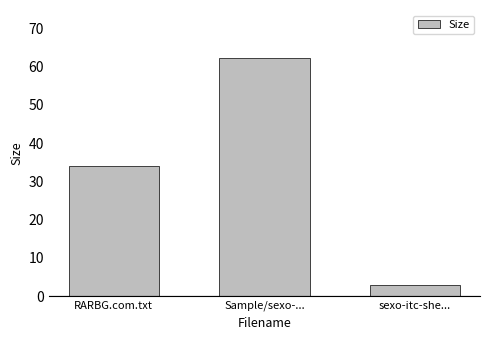

List the labels in order of value, smallest first.

sexo-itc-she..., RARBG.com.txt, Sample/sexo-...